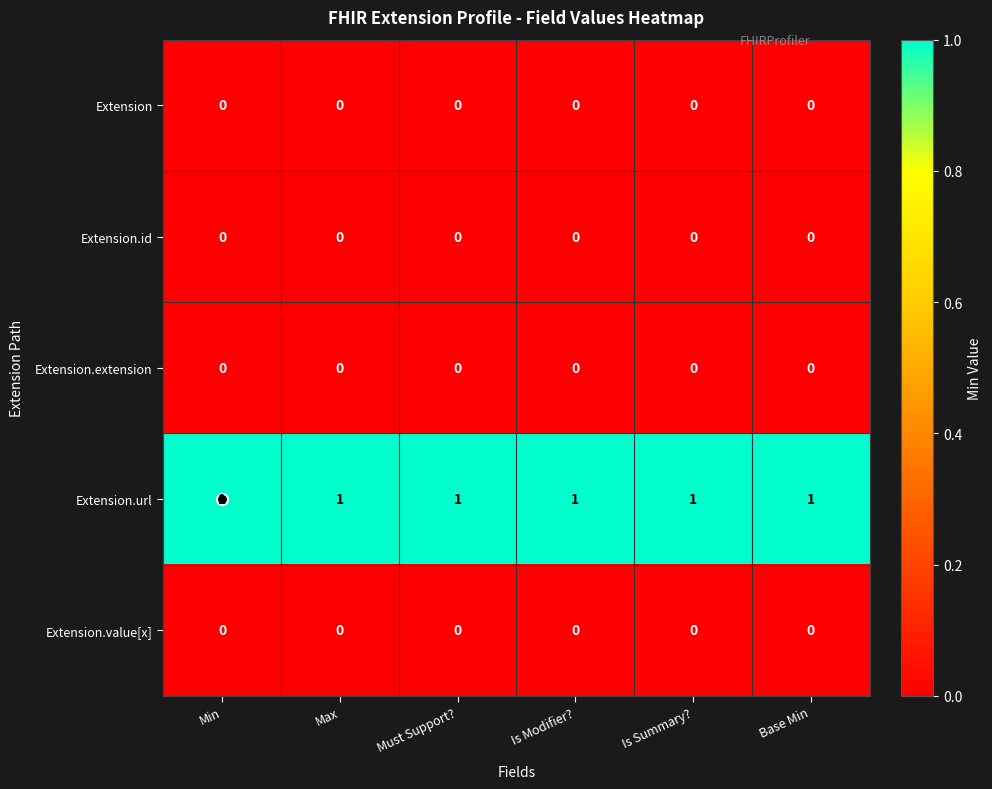

True or false: Extension.value[x] has a value of 0 at Min.

True